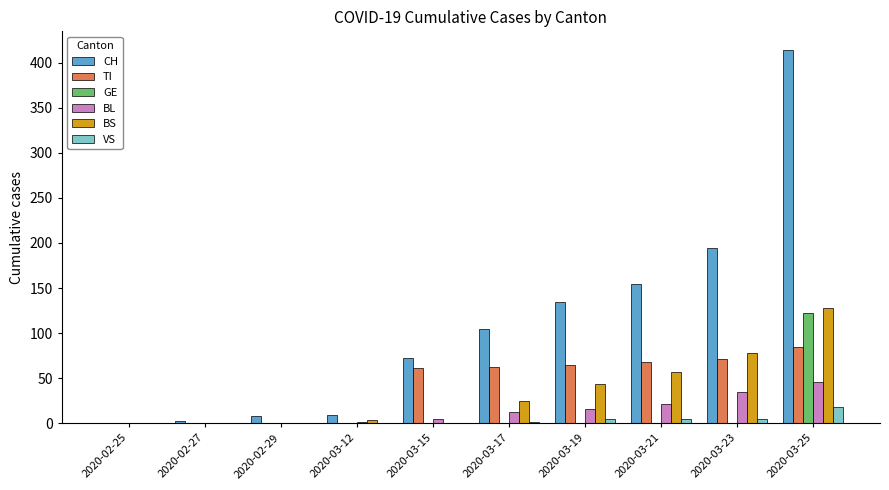

Which series has the largest range (max minus min)?

CH